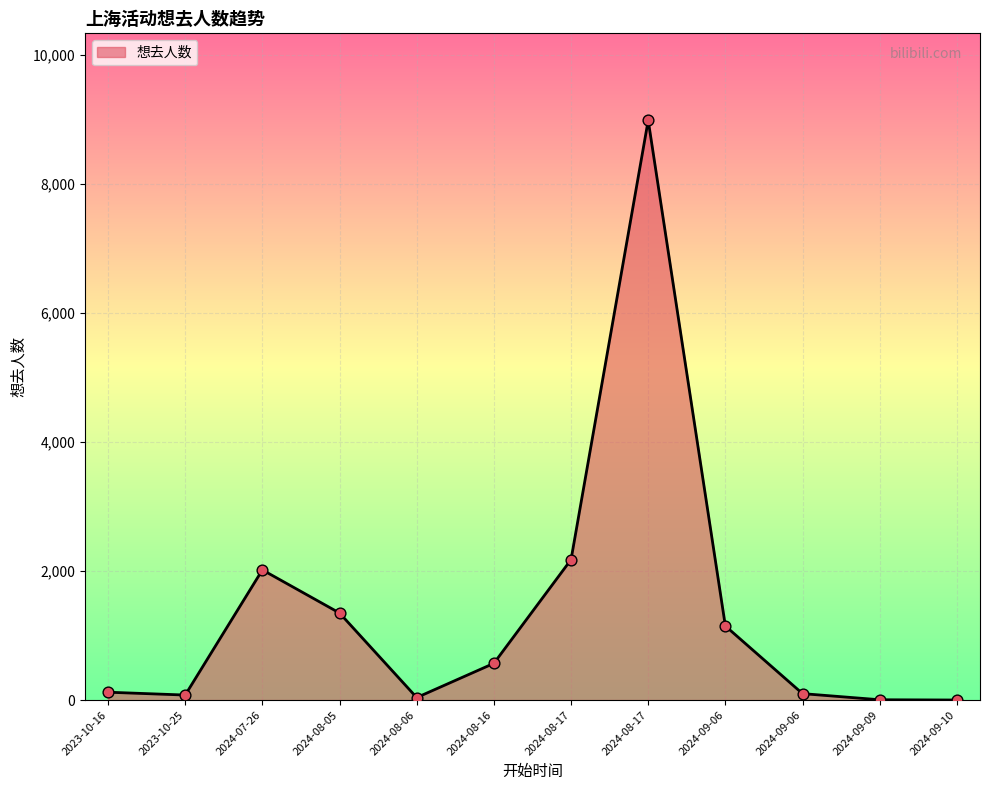

Is this an area chart (filled region under the line)?

Yes